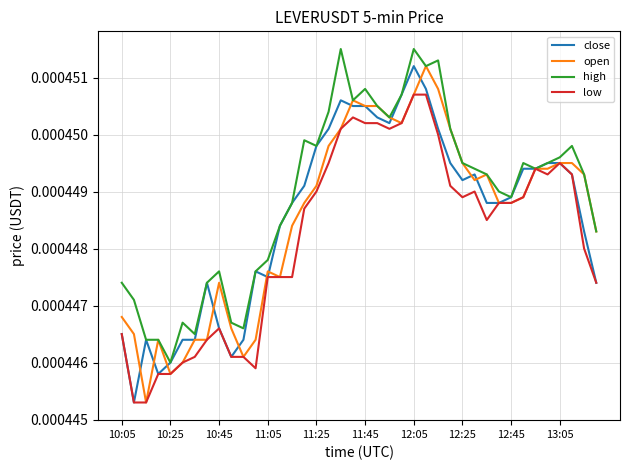

Which series has the largest total across all categories?

high